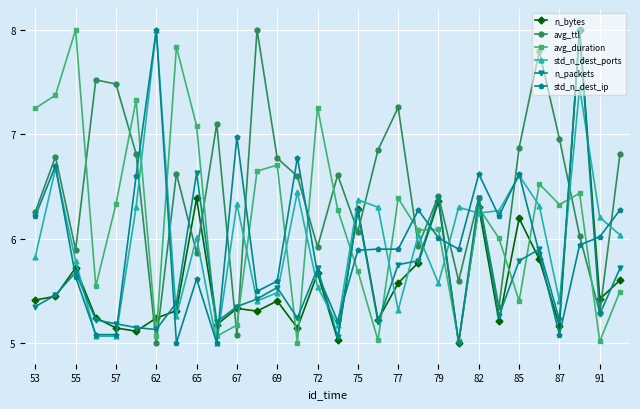

What is the greatest value displayed?

8.0